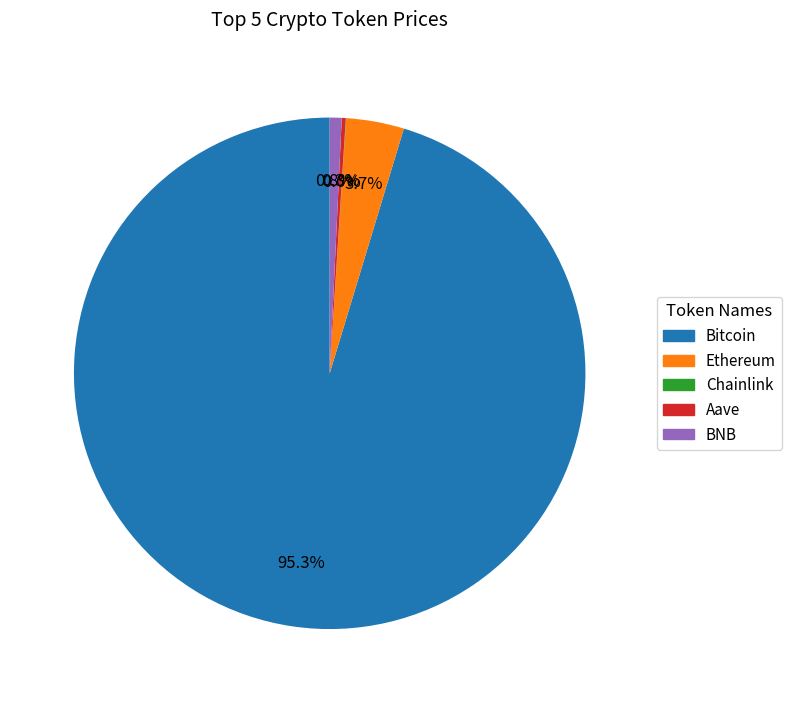

Which slice represents more than half of the pie?

Bitcoin